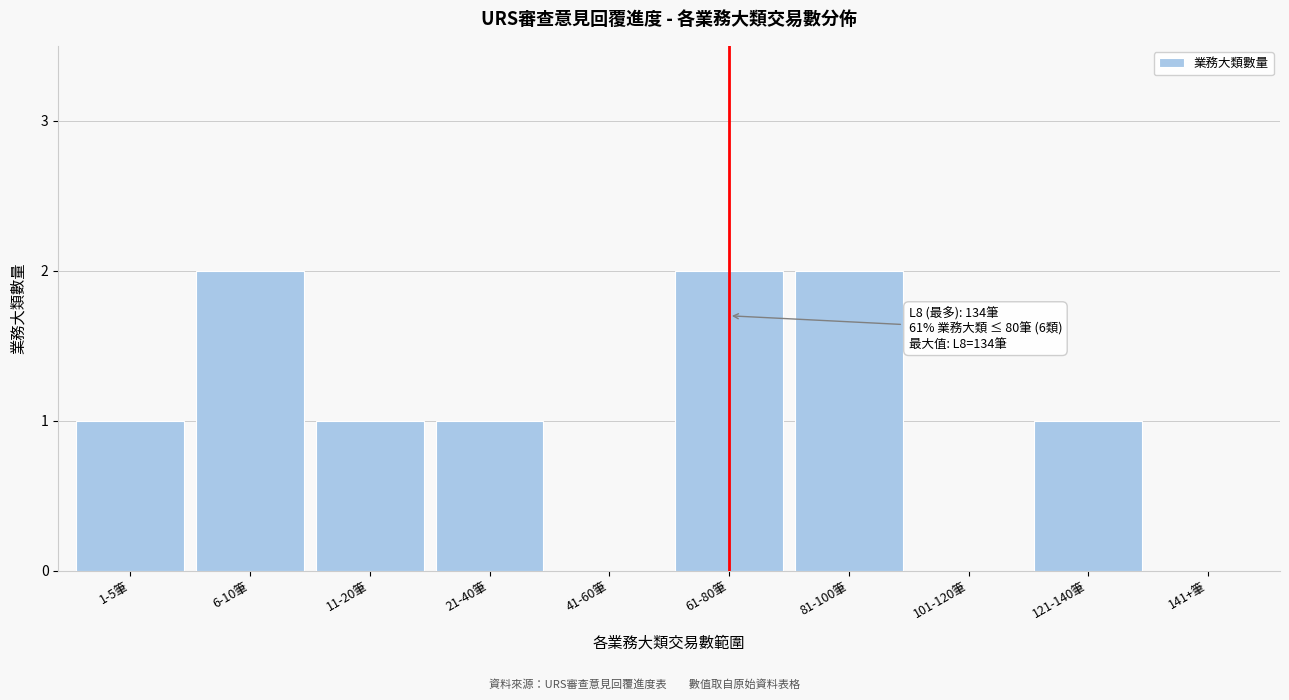

Reading right to left, extract all data points from this chart.

141+筆=0	121-140筆=1	101-120筆=0	81-100筆=2	61-80筆=2	41-60筆=0	21-40筆=1	11-20筆=1	6-10筆=2	1-5筆=1